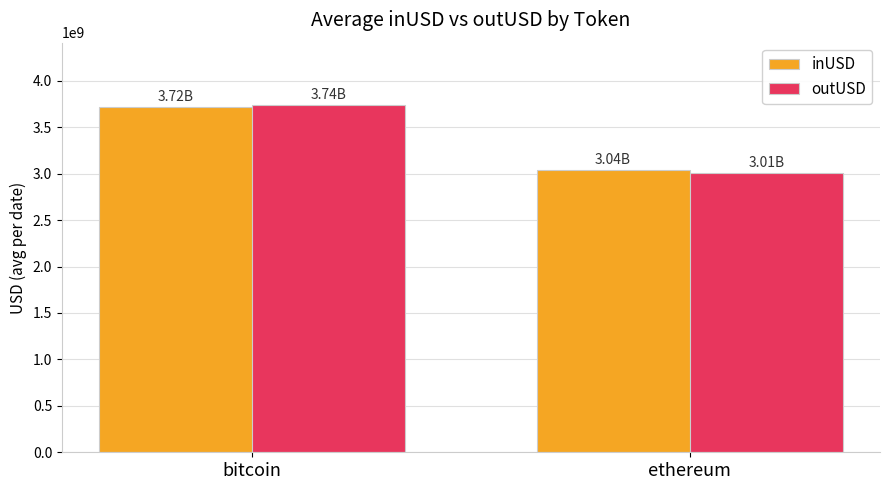

What is the difference between the maximum and minimum values in the outUSD series?

730439221.6